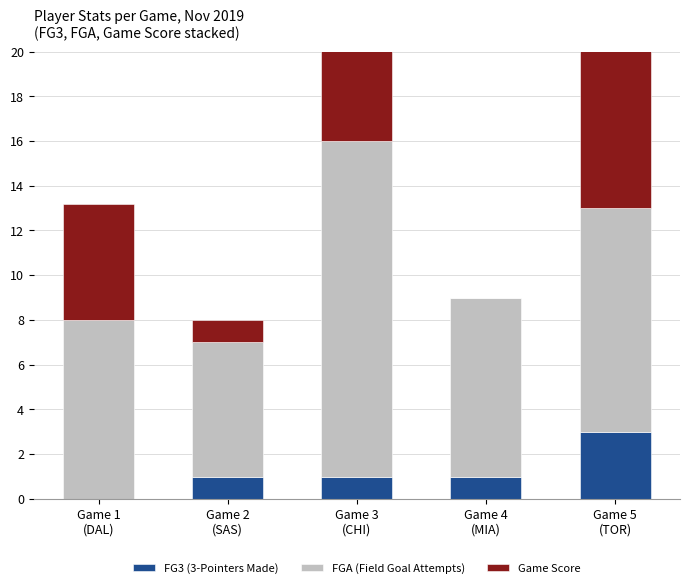

What is the difference between the maximum and minimum values in the FGA (Field Goal Attempts) series?

9.0